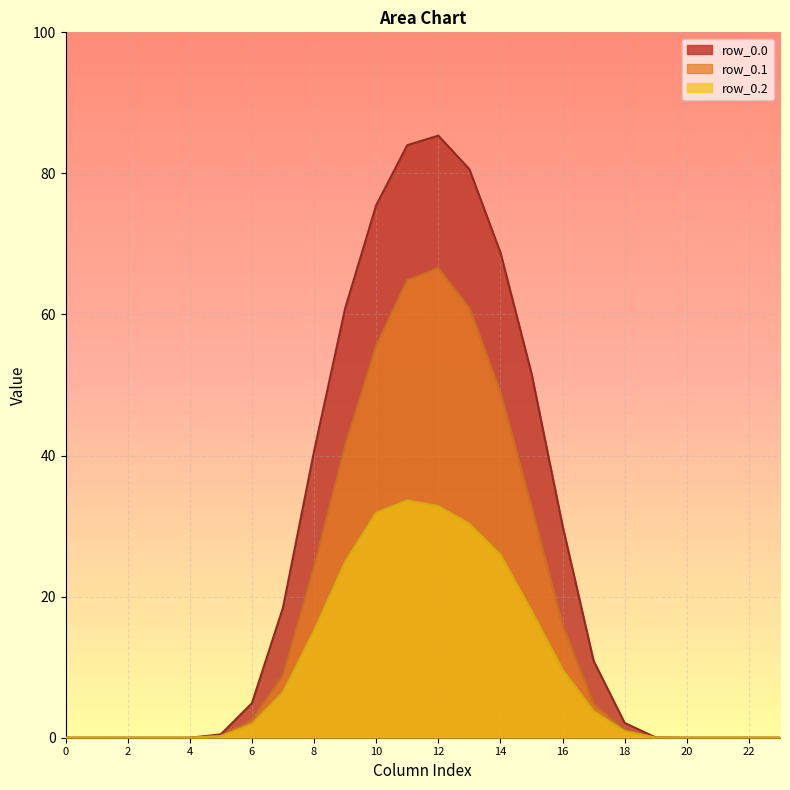

True or false: row_0.0 and row_0.2 cross at least once.

False